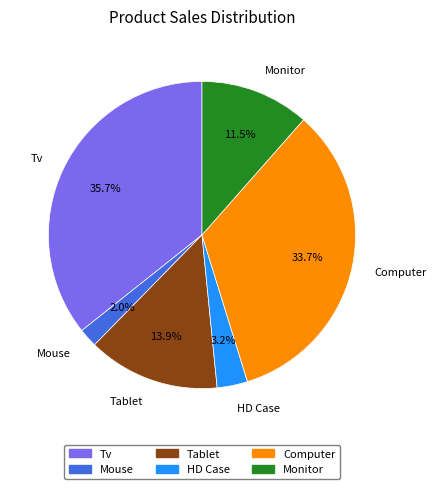

Combined, what portion of the pie is Mouse and Monitor?

13.5%